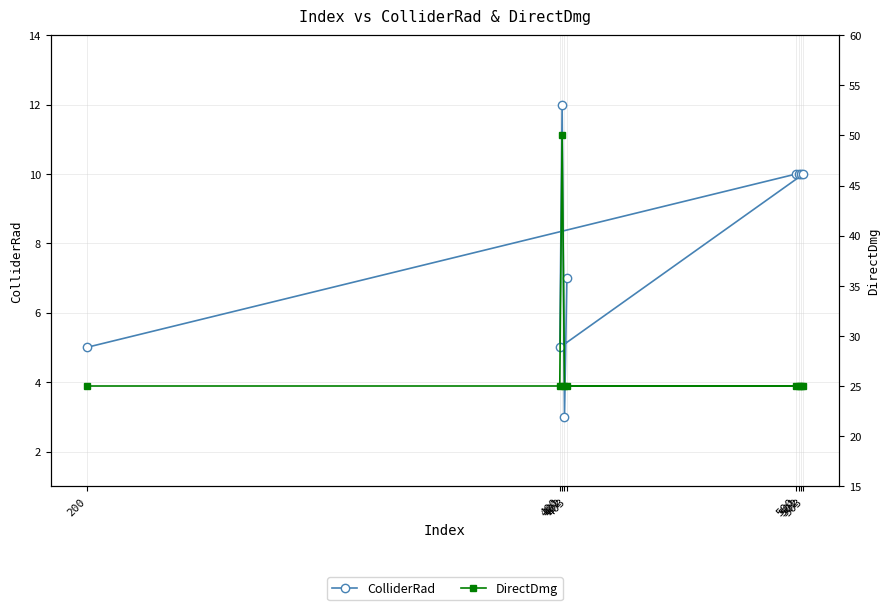

At which category does ColliderRad reach its first local peak?

401